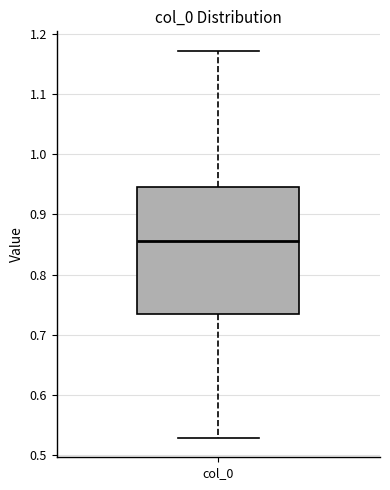

Transcribe this box plot: give where the median line is, the range the box spans, and where the two whiskers end, as read against the y-axis. The values are not printed on the chart, so give them approximately, as read against the axis.

median 0.86, box 0.74 to 0.95, whiskers 0.53 to 1.17